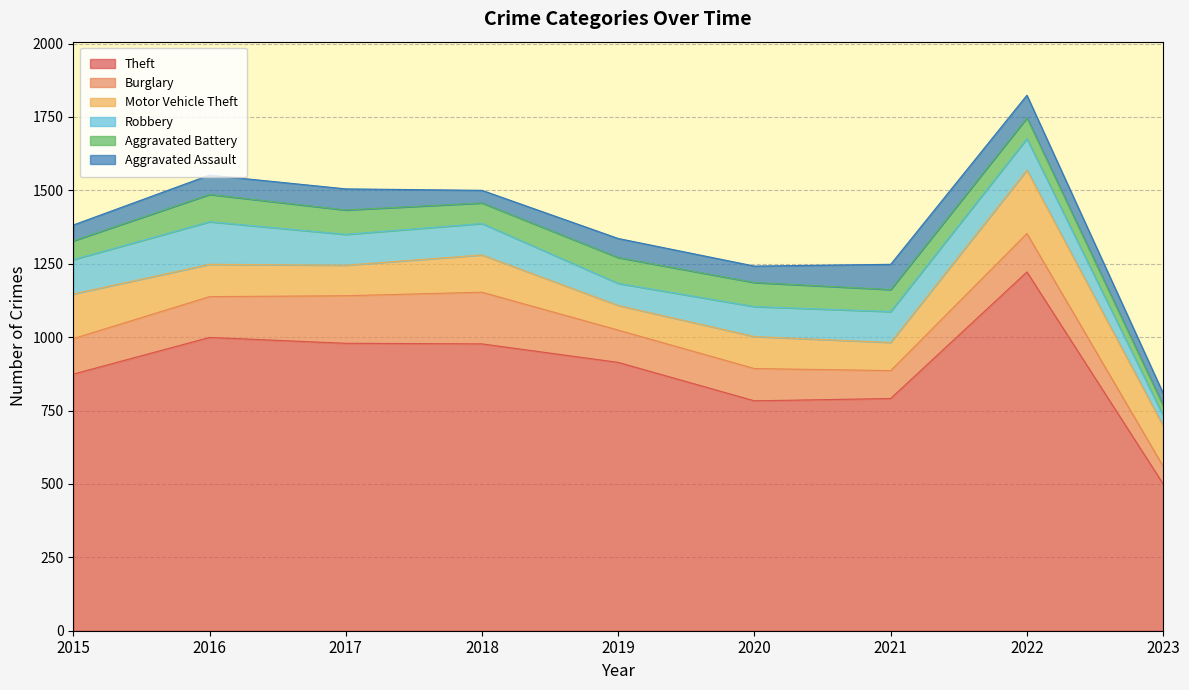

How many lines are shown in the chart?

6